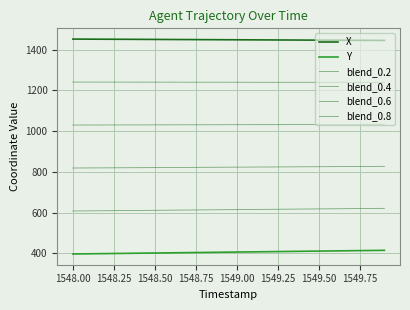

Does the chart display data point markers on the line(s)?

No